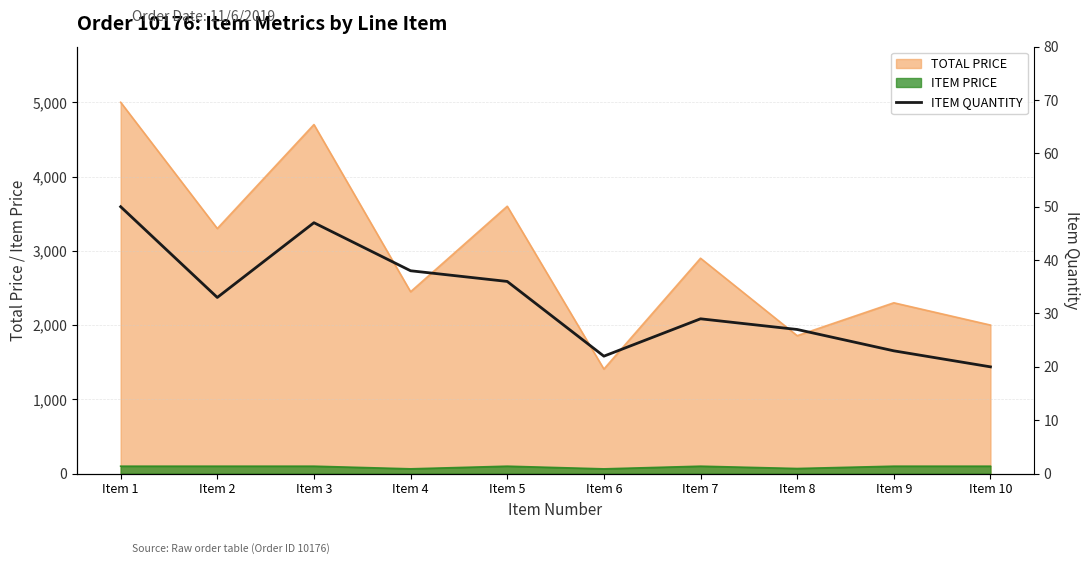

Reading left to right, what are all the values shown in this chart?

Item 1=50	Item 2=33	Item 3=47	Item 4=38	Item 5=36	Item 6=22	Item 7=29	Item 8=27	Item 9=23	Item 10=20